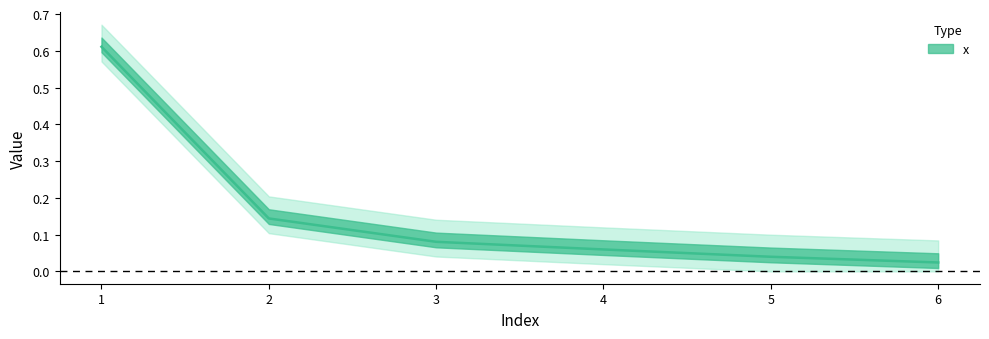

The value at 1 is 0.8. True or false?

False